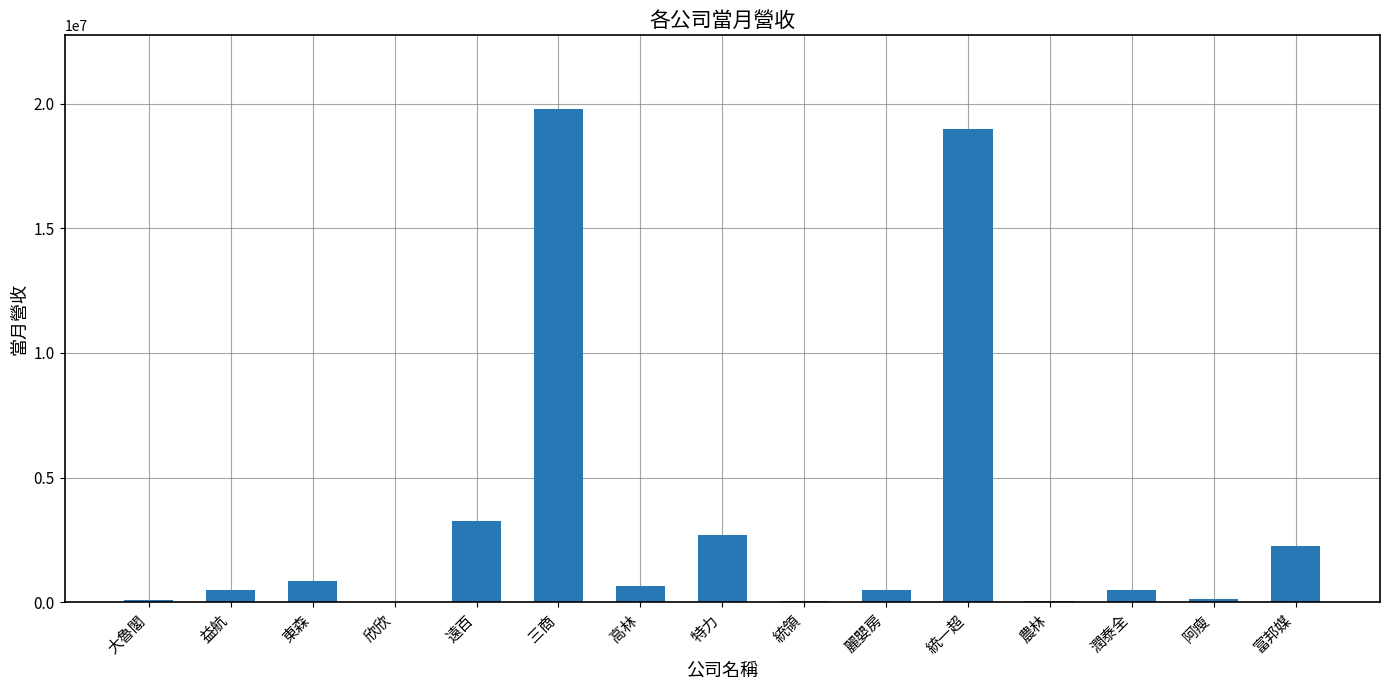

What is the maximum value shown in the chart?

19769186